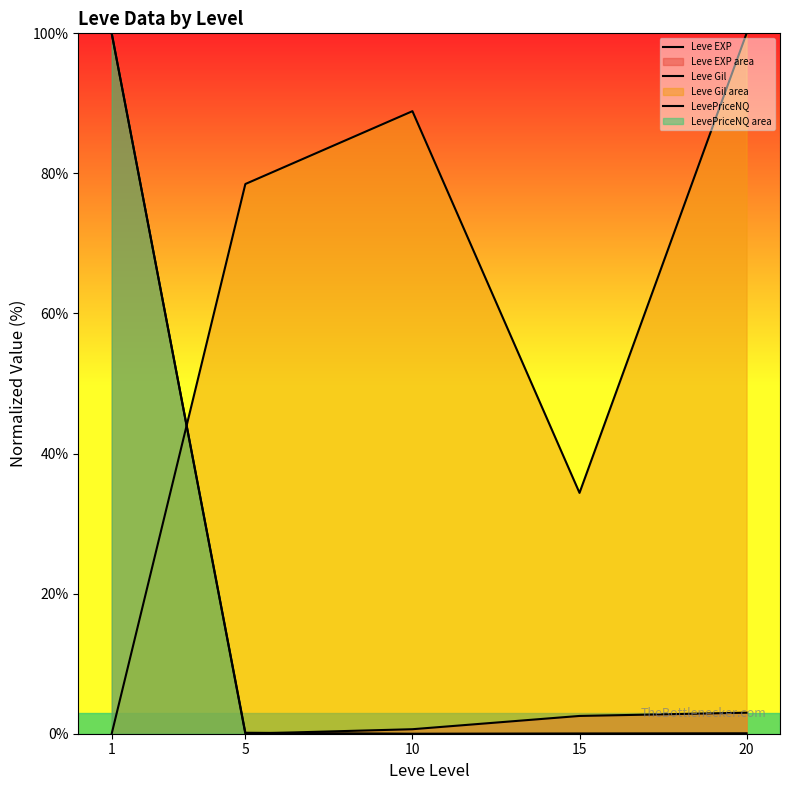

Is it true that Leve Gil equals 163.7 at 20?

False